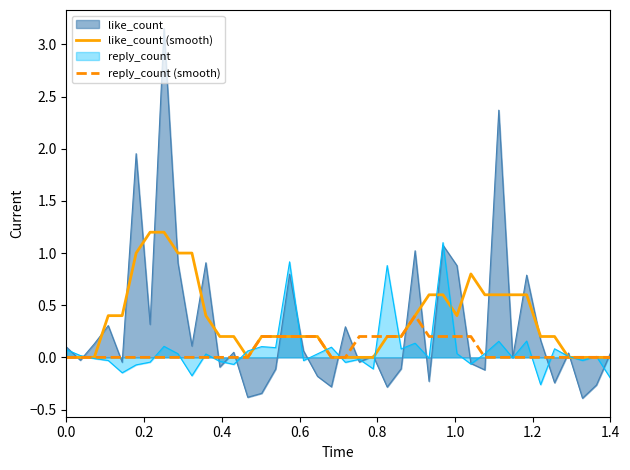

Which series has the largest range (max minus min)?

like_count